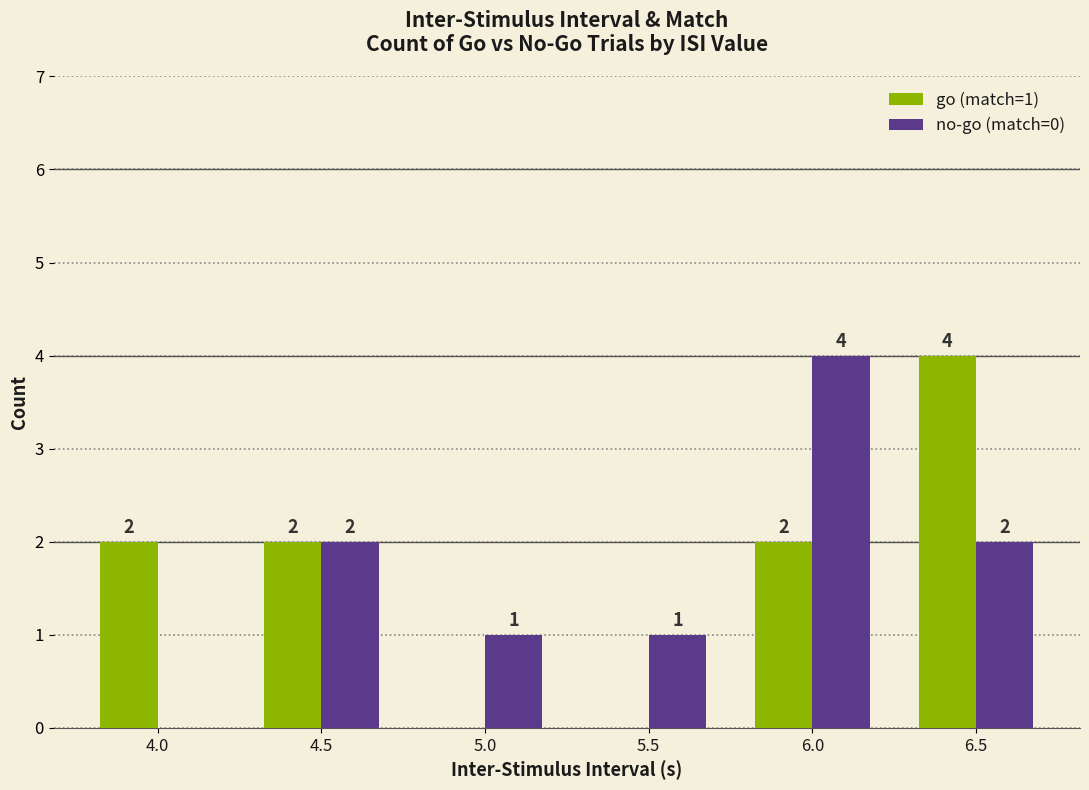

What is the total value across all series at 6.0?

6